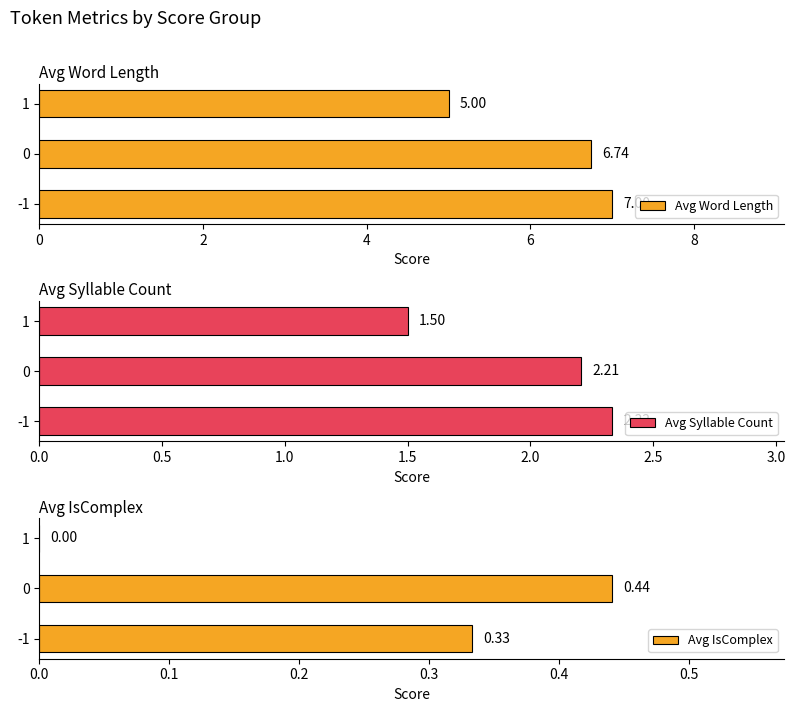

Reading left to right, what are all the values shown in this chart?

Avg Word Length: 0=7.0	2=6.7	4=5.0
Avg Syllable Count: 0=2.3	2=2.2	4=1.5
Avg IsComplex: 0=0.3	2=0.4	4=0.0